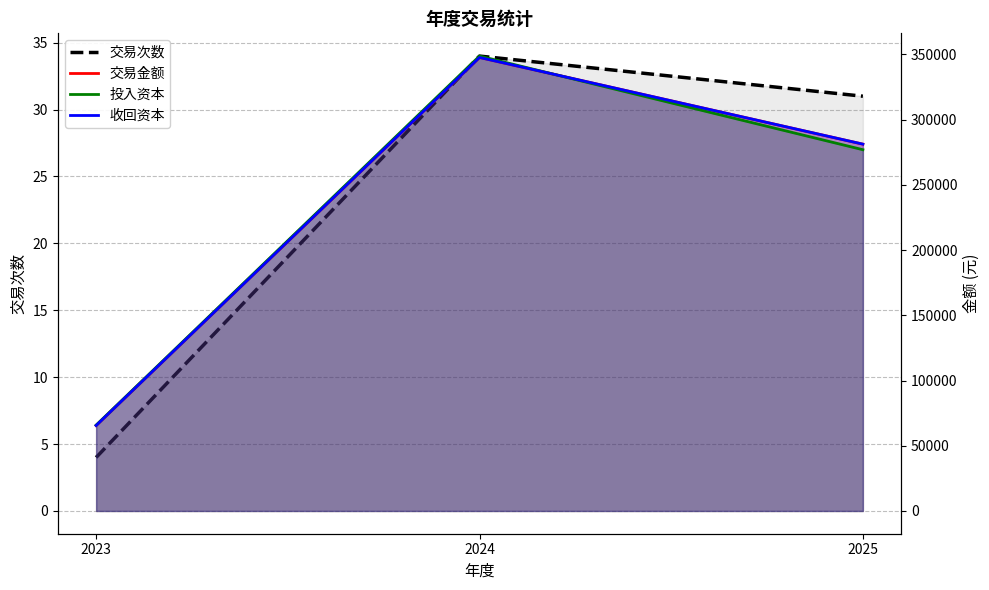

List the labels in order of 交易金额 value, smallest first.

2023, 2025, 2024